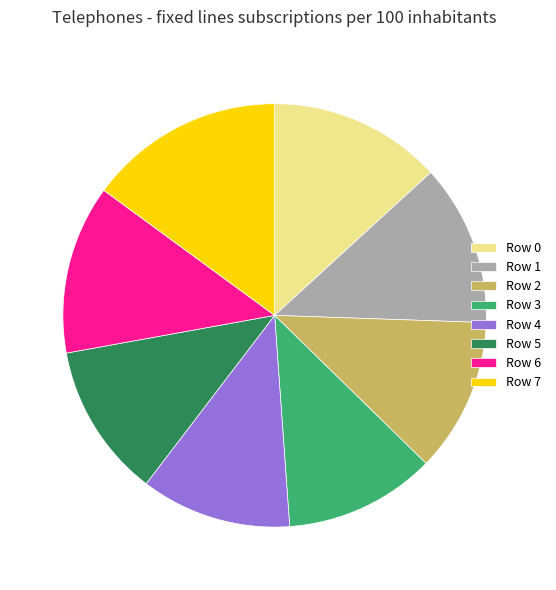

Is the sum of Row 2 and Row 0 greater than half?

No